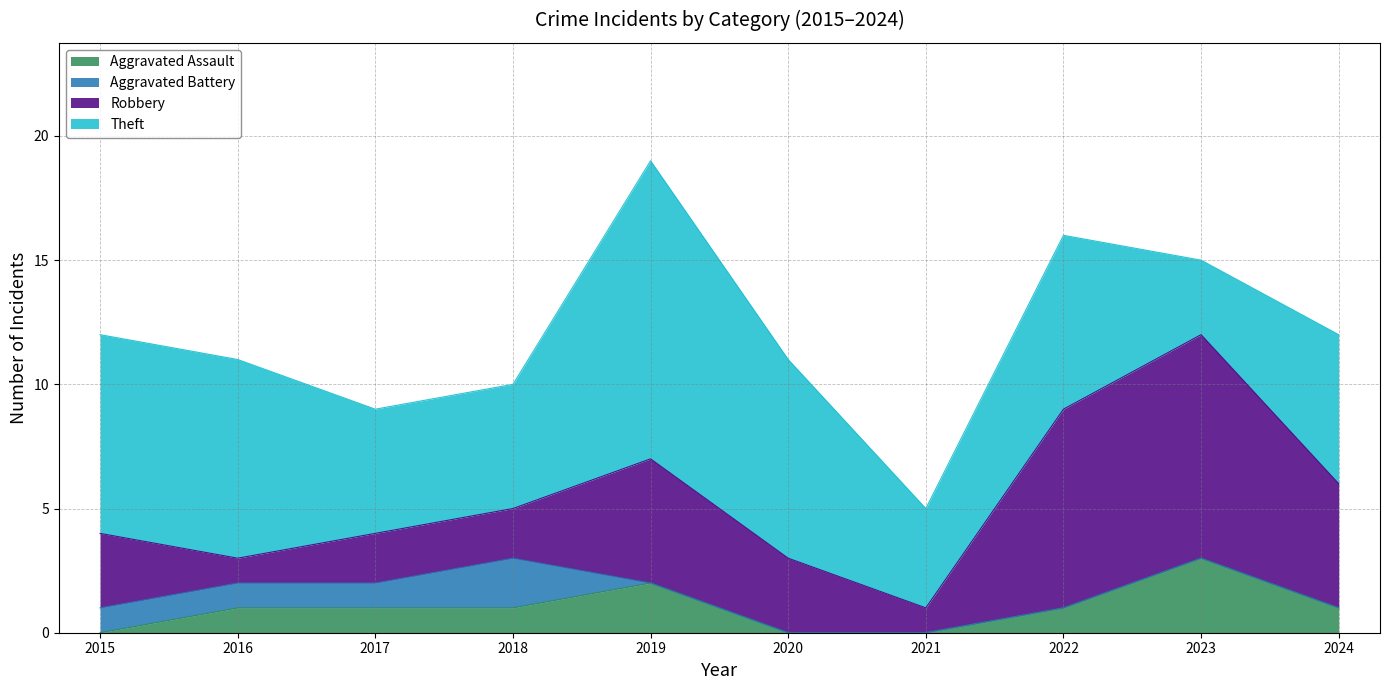

Which series has the widest spread of values?

Theft